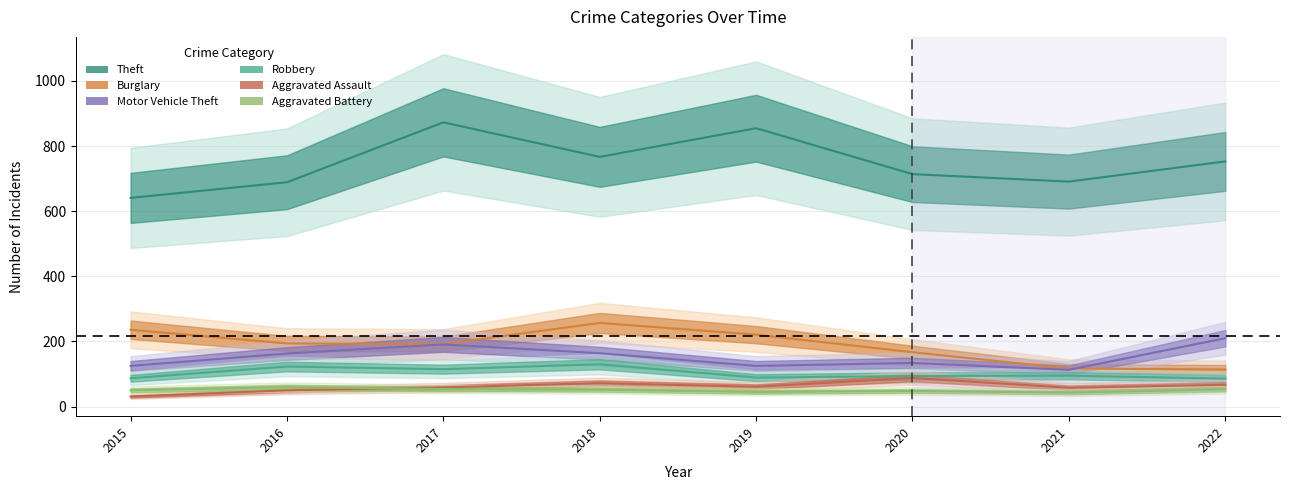

Which series has the largest total across all categories?

Theft